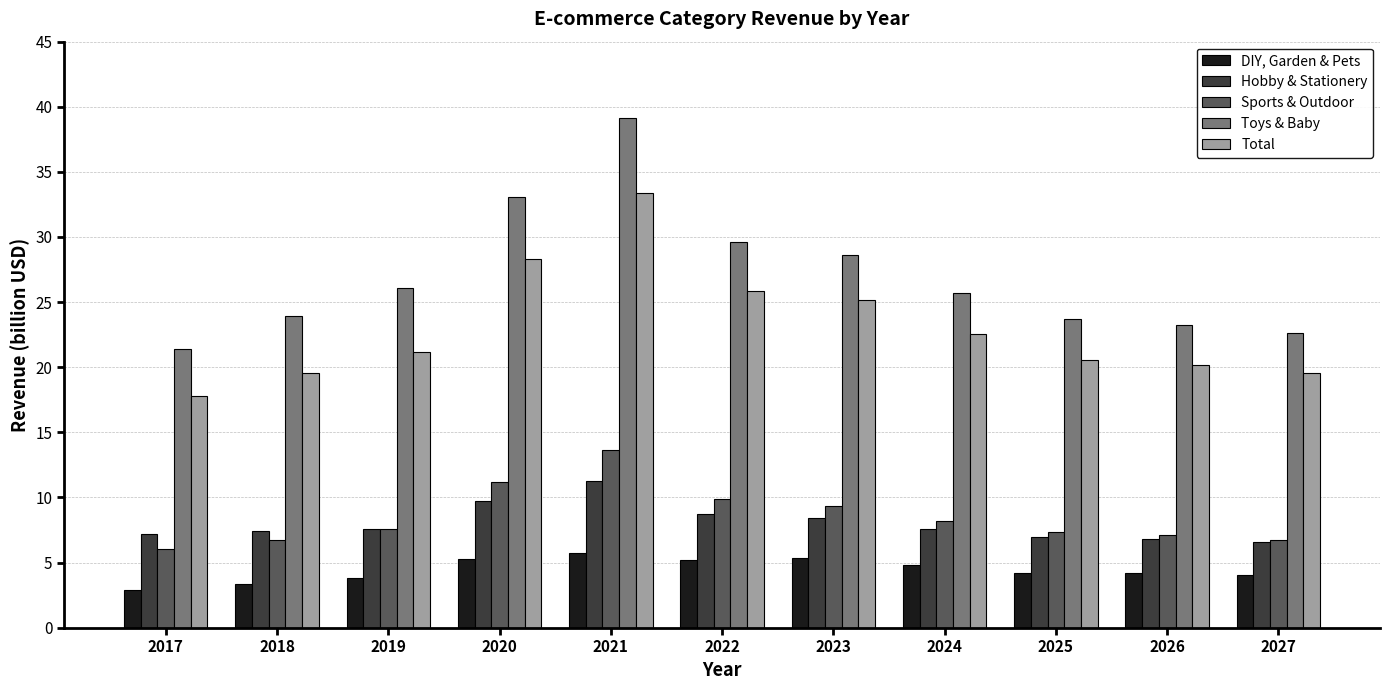

Is the value of DIY, Garden & Pets at 2024 greater than the value of Hobby & Stationery at 2025?

No